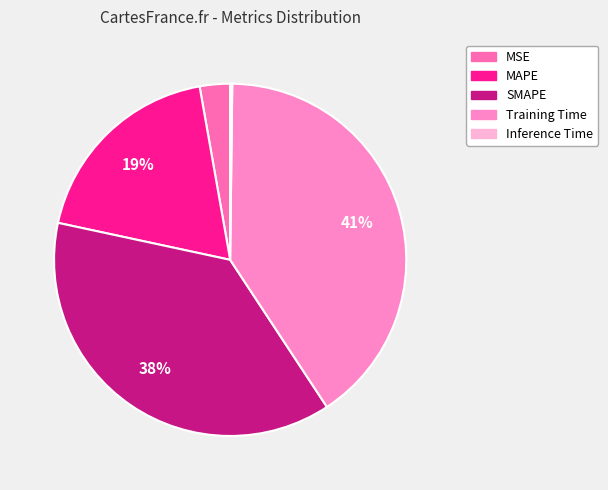

What percentage is the SMAPE slice, to the nearest percent?

38%